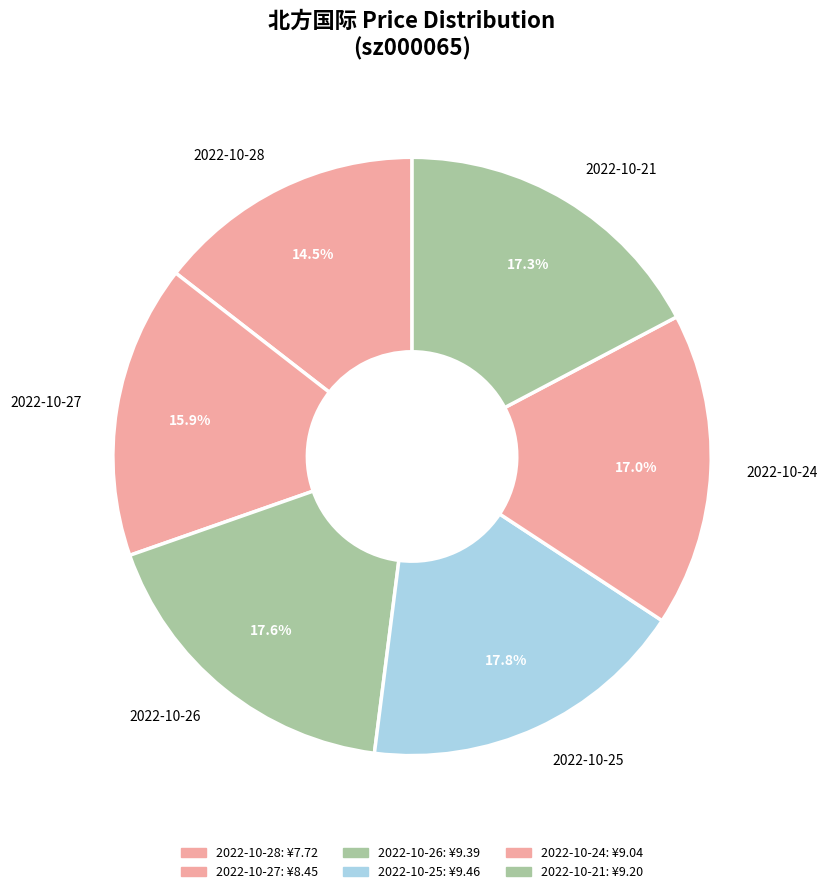

How many segments does this pie chart have?

6